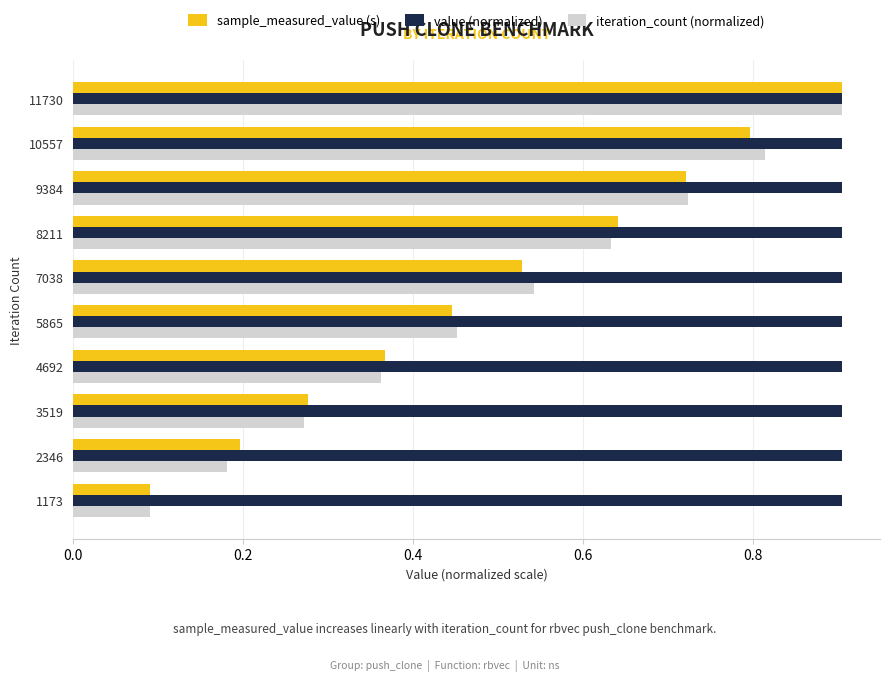

List the labels in order of sample_measured_value (s) value, largest first.

11730, 10557, 9384, 8211, 7038, 5865, 4692, 3519, 2346, 1173